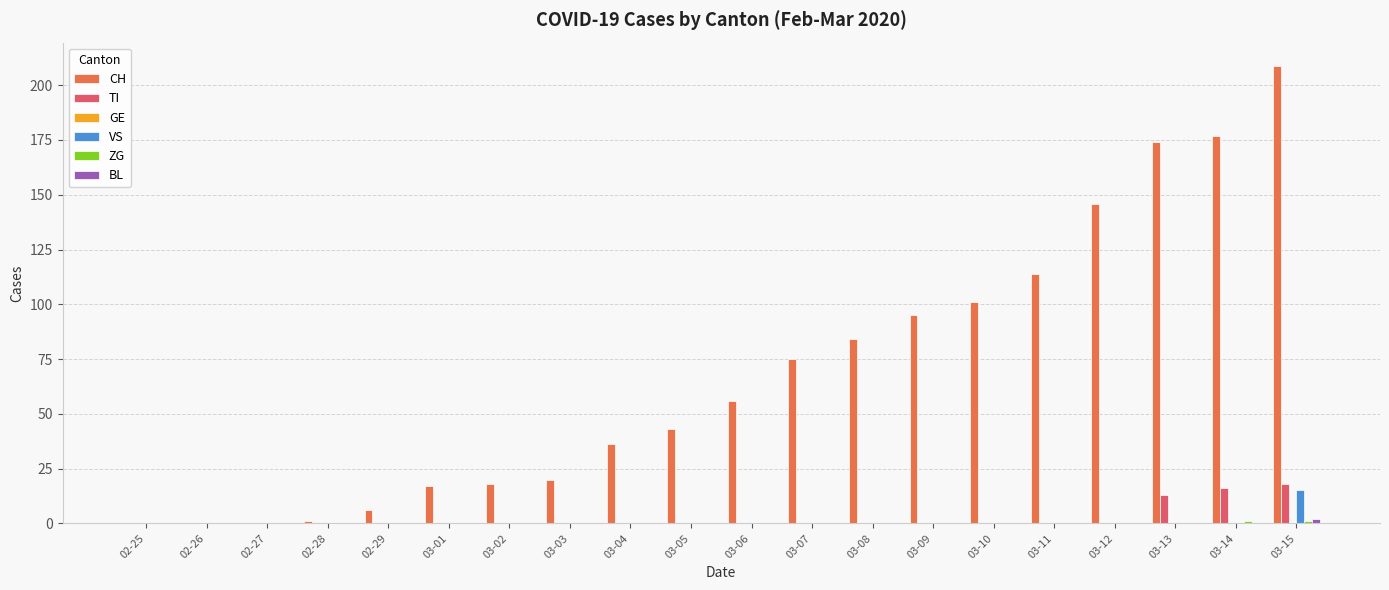

Which series has the largest range (max minus min)?

CH